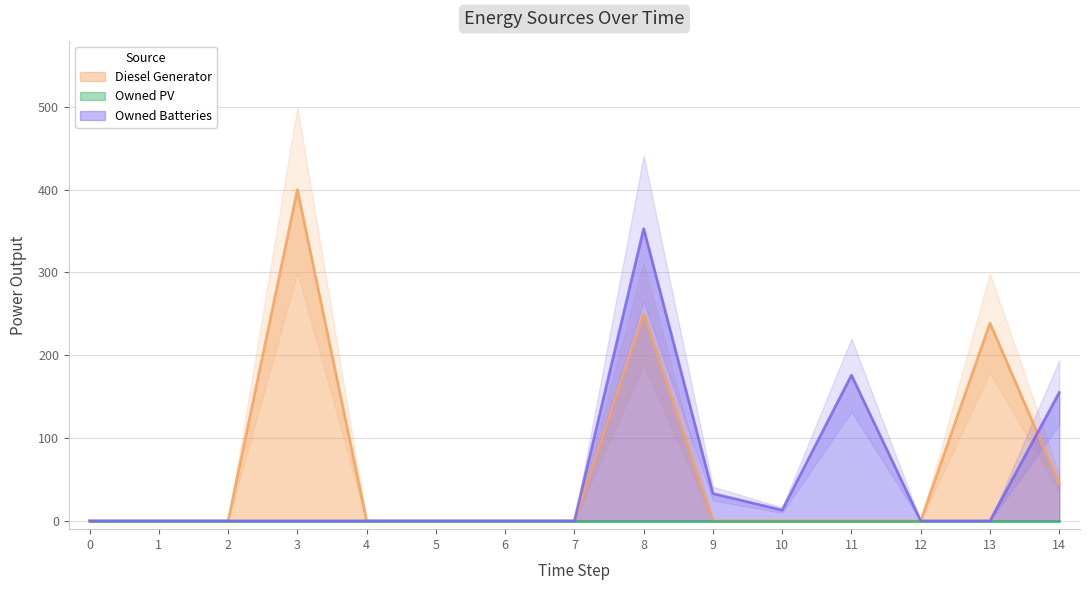

Which series has the largest total across all categories?

Diesel Generator